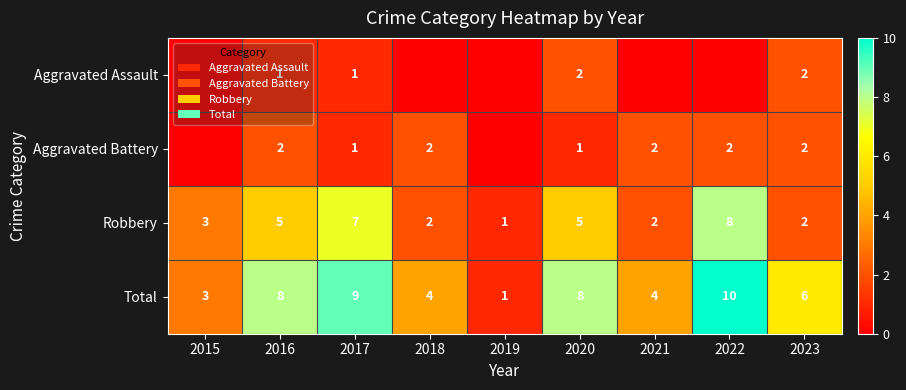

What is the maximum value for Robbery?

8